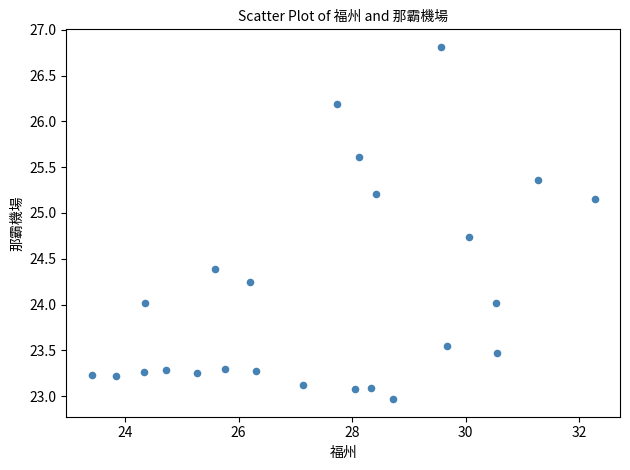

What is the range of X values (max minus min)?

8.9